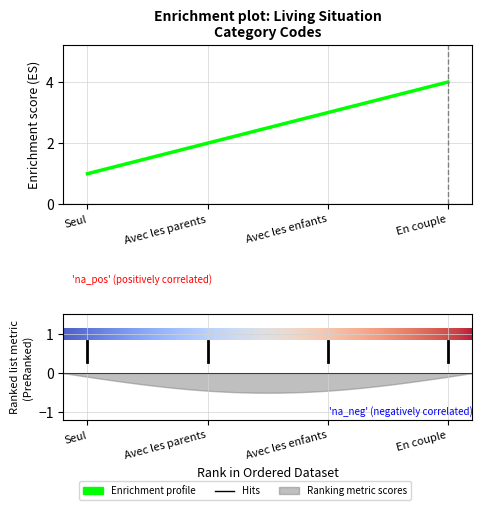

List the labels in order of value, smallest first.

Seul, Avec les parents, Avec les enfants, En couple